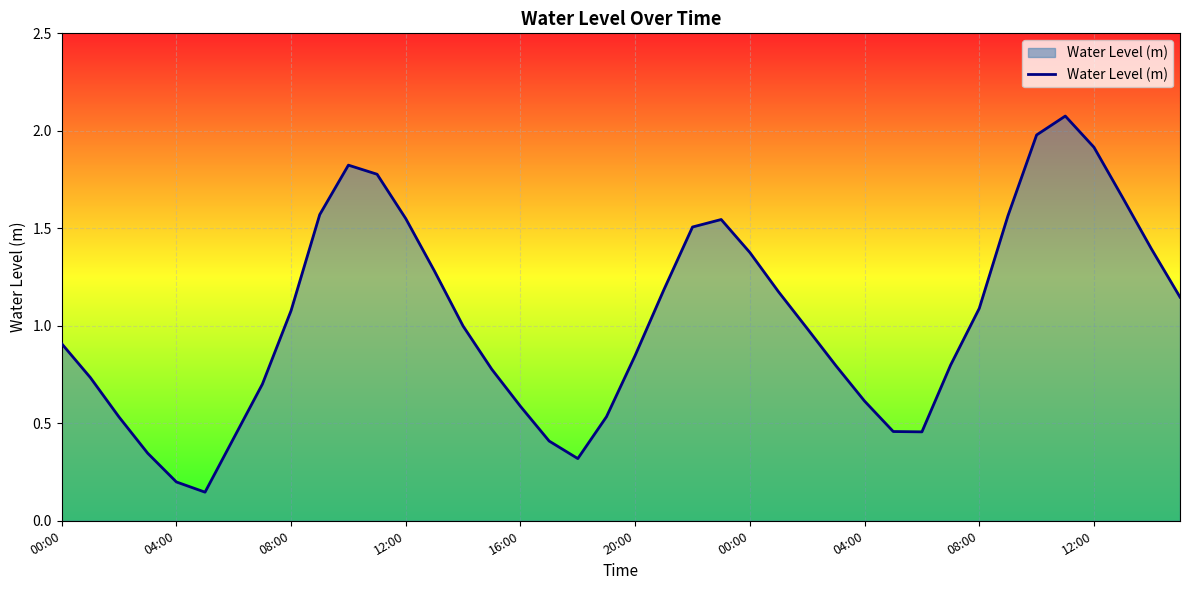

What is the difference between the maximum and minimum values?

1.9